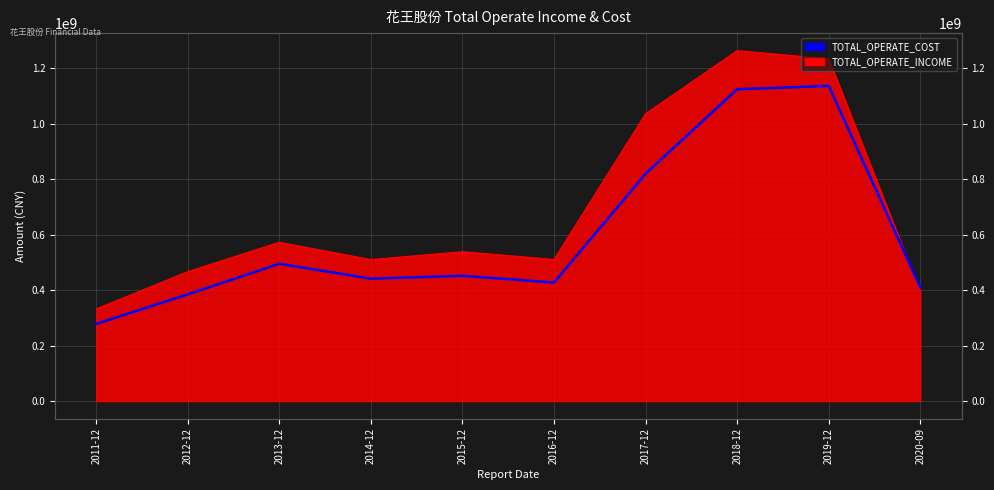

What position from the left is 2020-09?

10